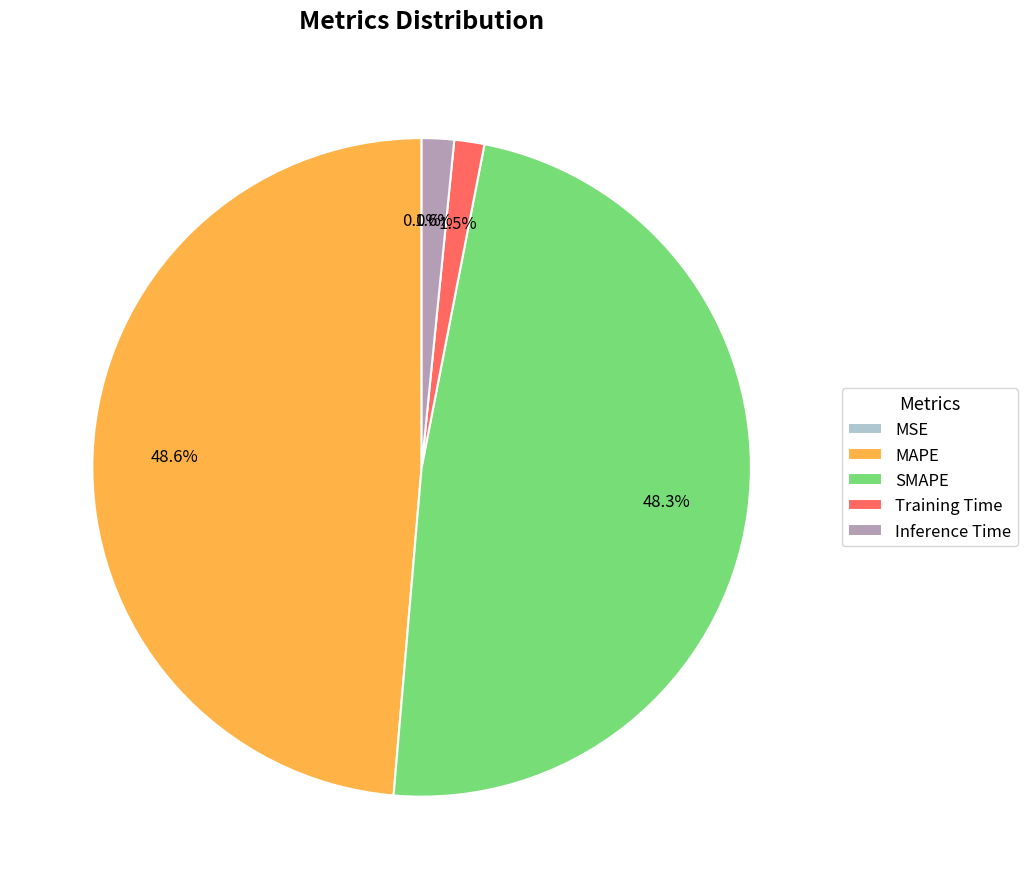

Is there a majority slice in this chart?

No